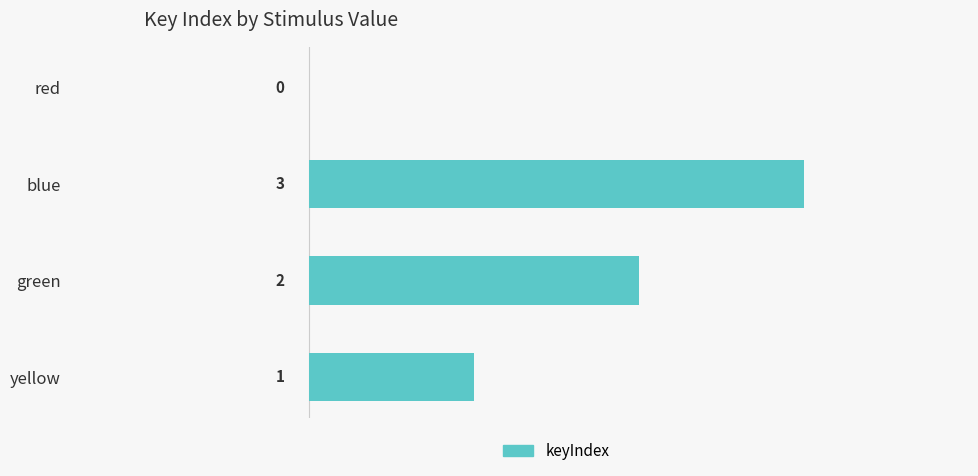

What is the change in value from red to blue?

+3